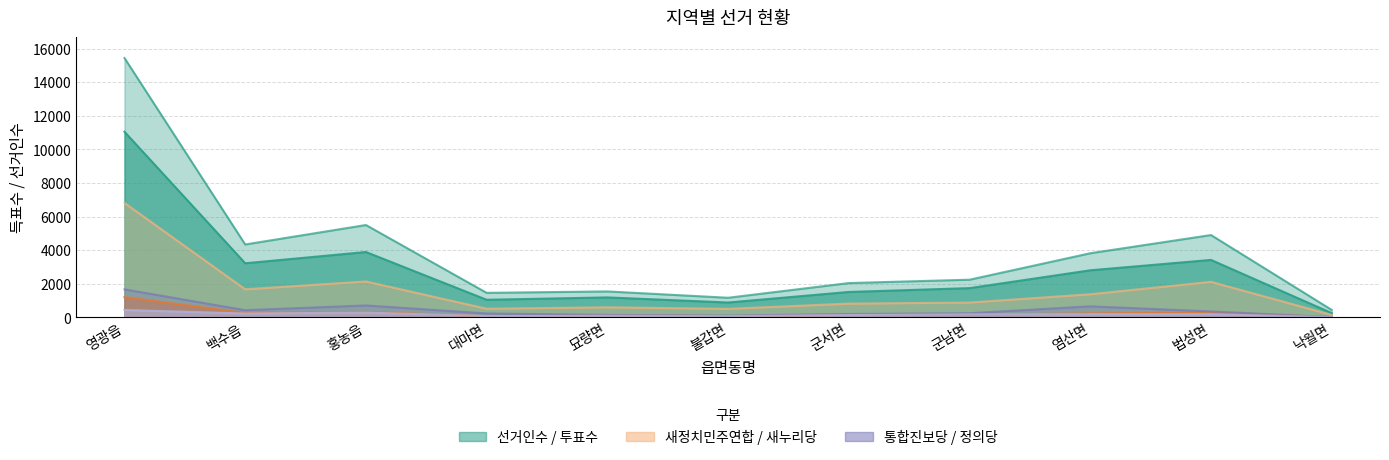

Which series changed the most between 홍농읍 and 대마면?

선거인수